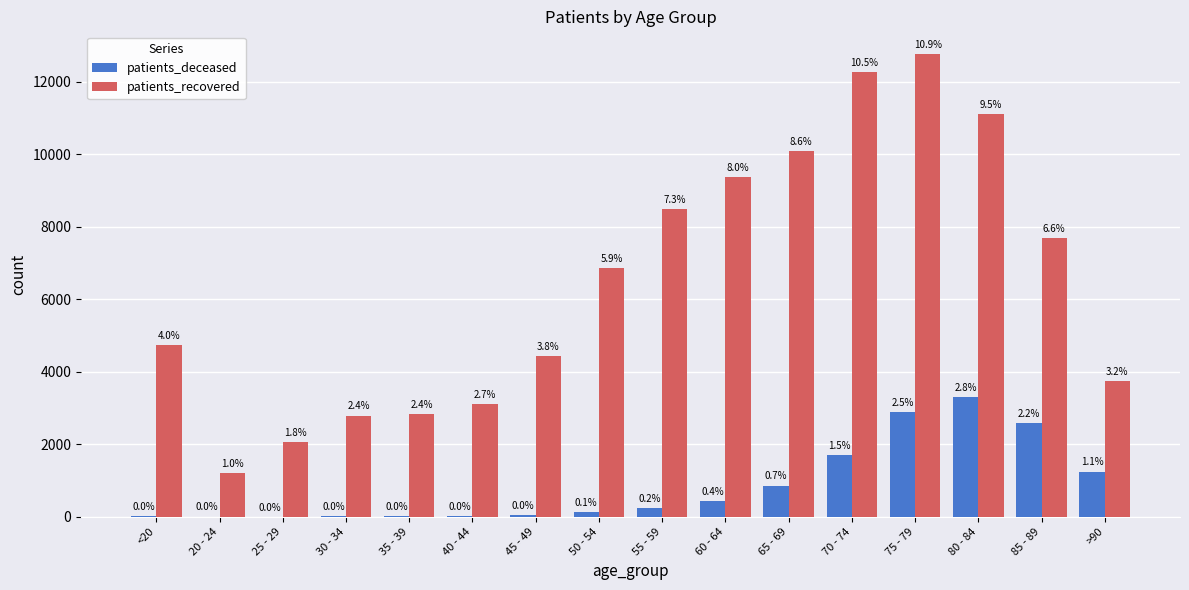

At which label does patients_recovered reach its minimum?

20 - 24